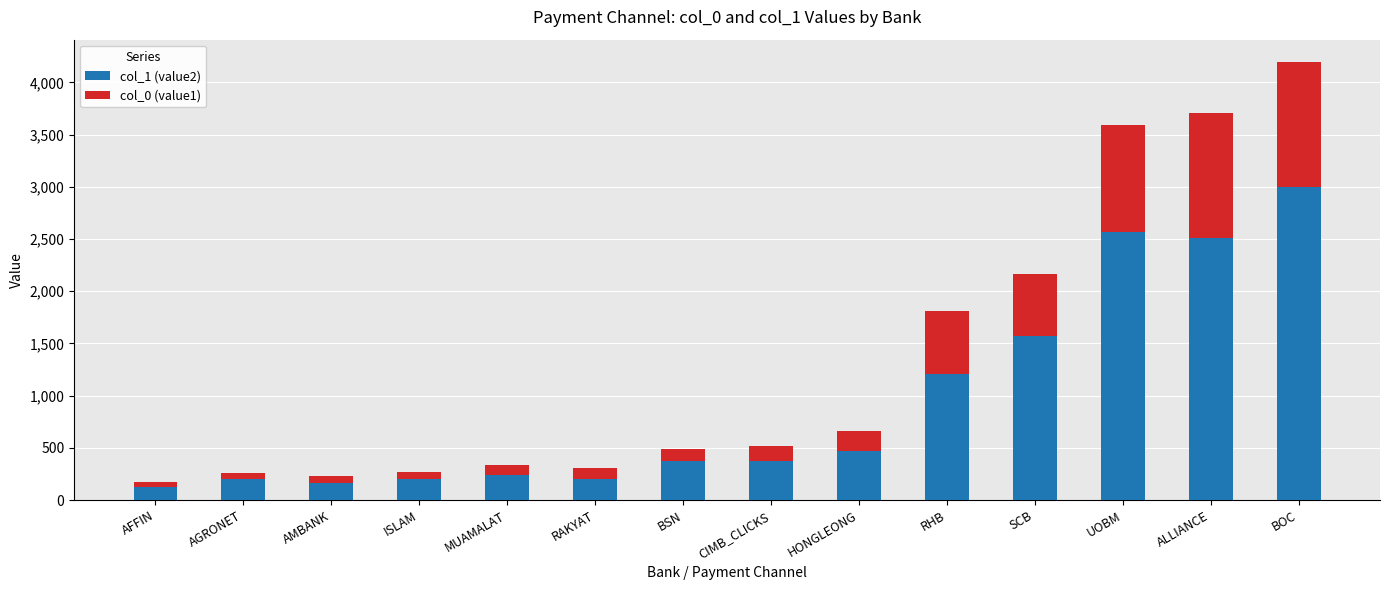

True or false: col_1 (value2) has a value of 2742.1 at SCB.

False